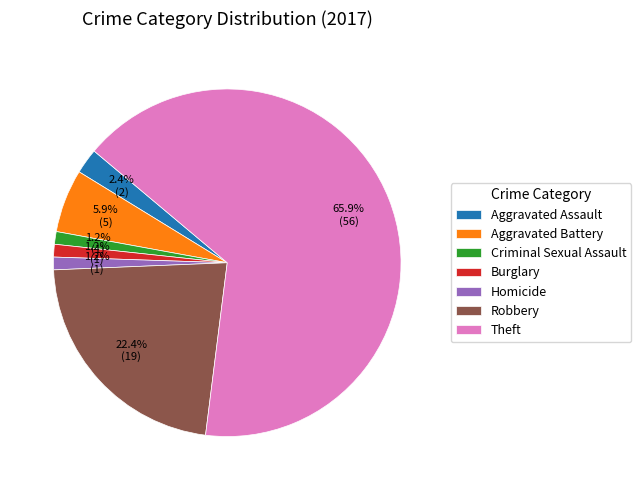

What is the majority slice?

Theft